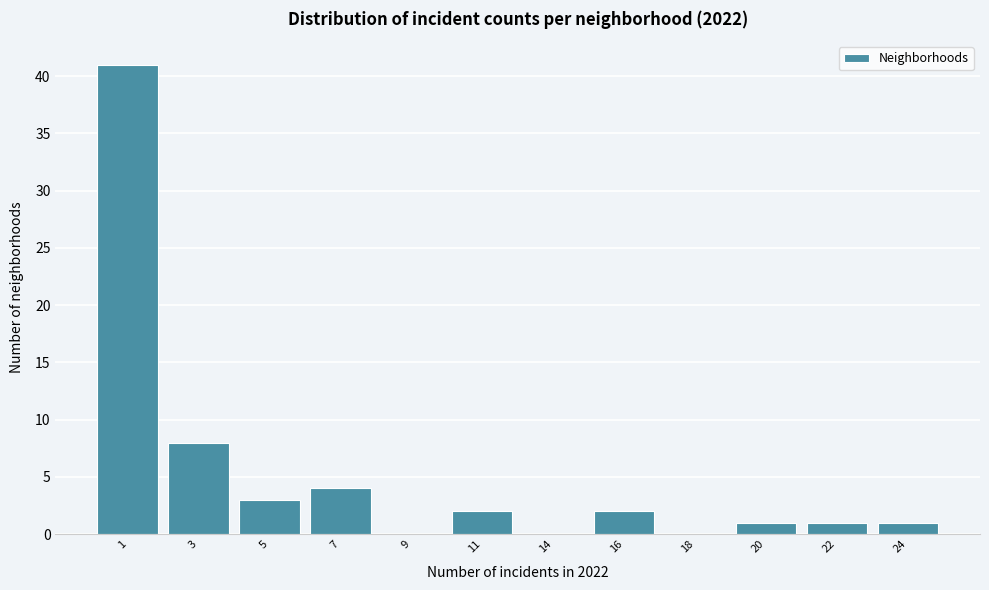

Reading left to right, extract all data points from this chart.

1=41	3=8	5=3	7=4	9=0	11=2	14=0	16=2	18=0	20=1	22=1	24=1